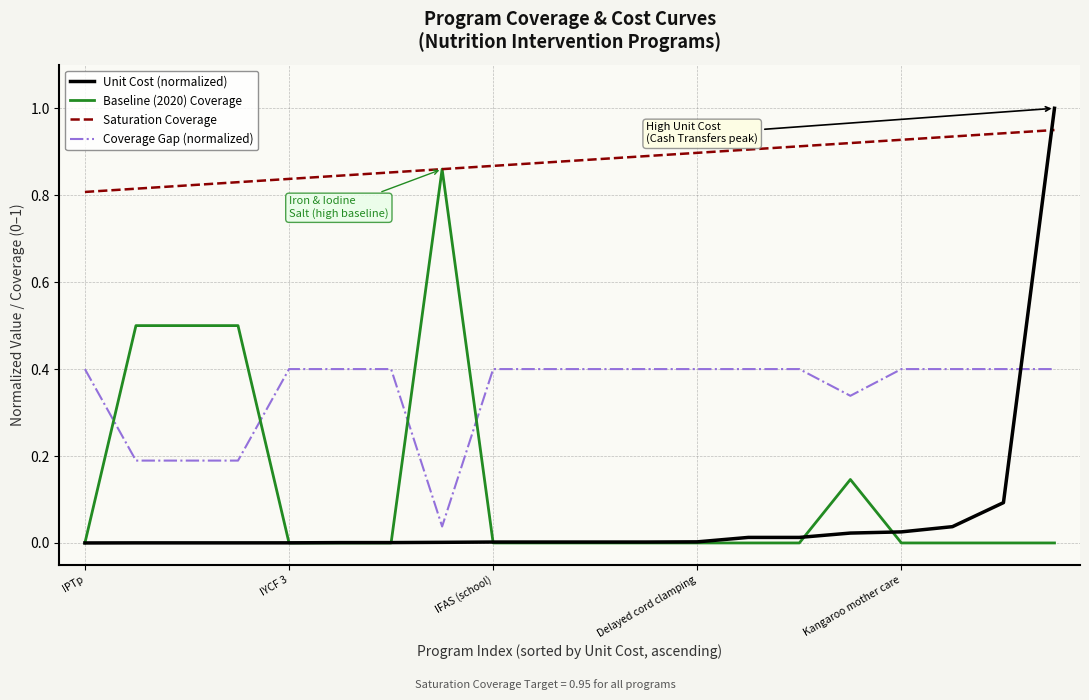

Rank the series by their maximum value, from highest to lowest.

Unit Cost (normalized), Saturation Coverage, Baseline (2020) Coverage, Coverage Gap (normalized)